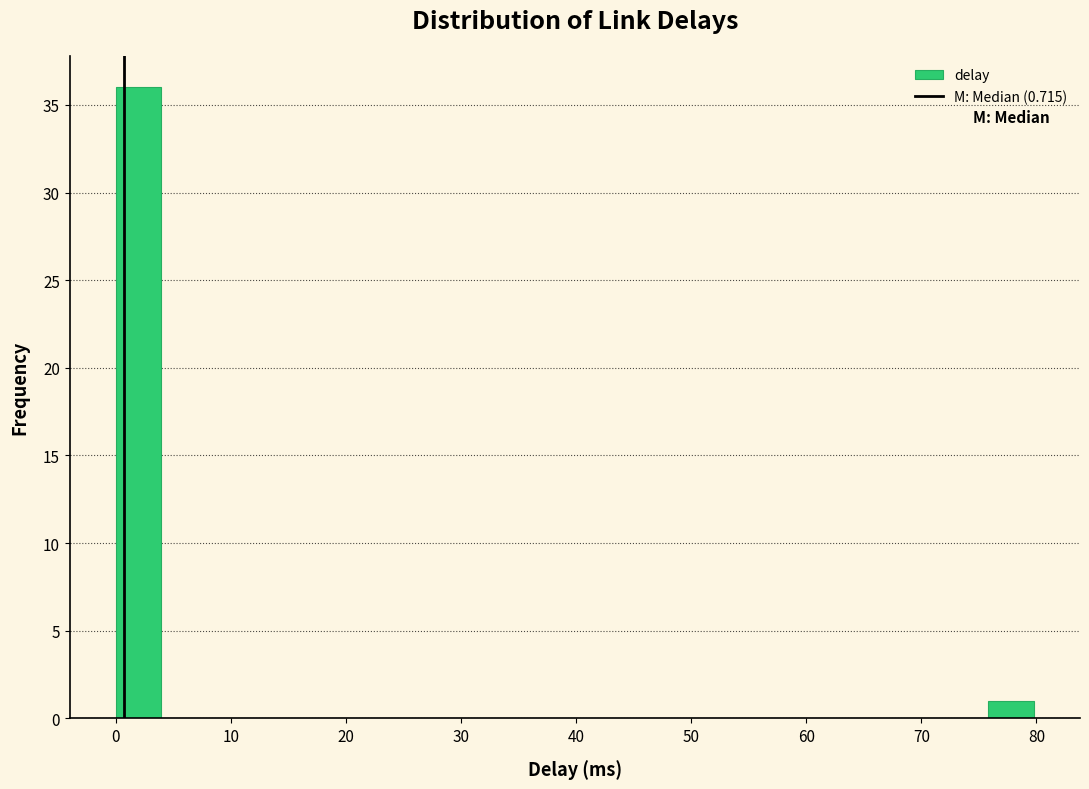

Read against the x-axis, roughly where is the centre of the tallest bar?

2